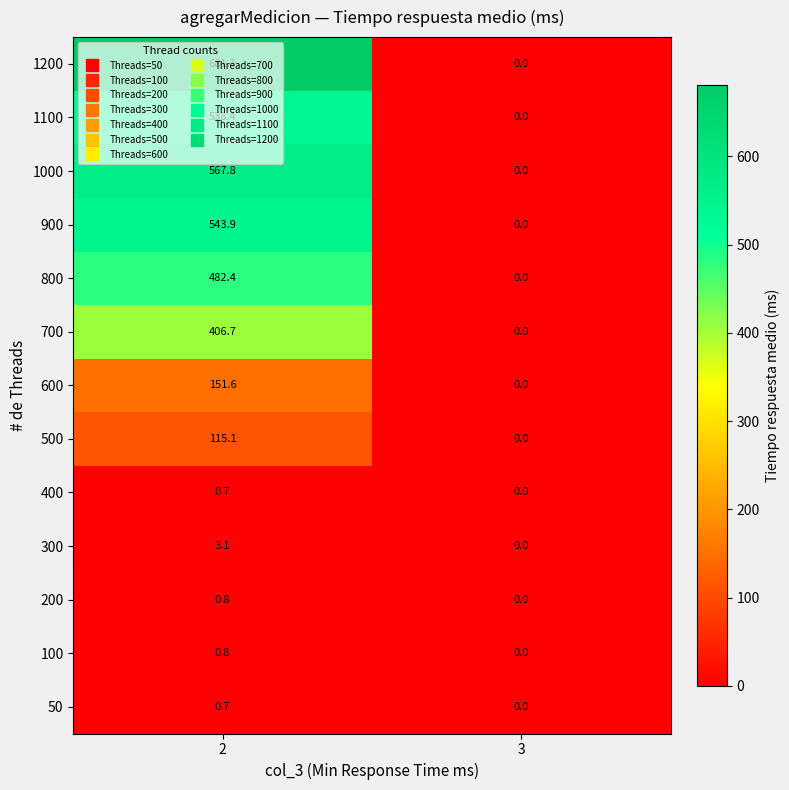

Is it true that 400 equals 0.0 at 3?

True